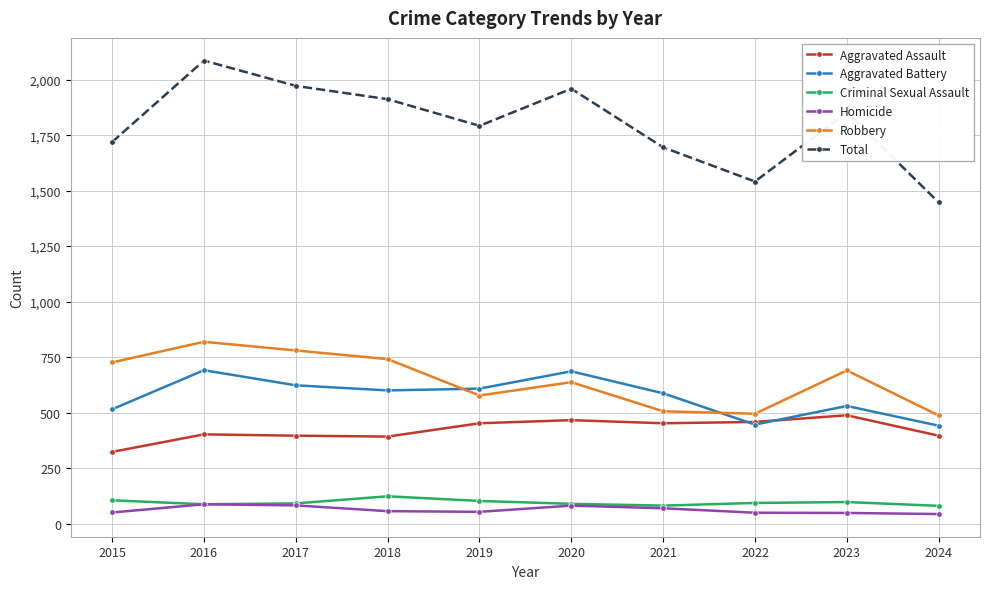

What is the difference between the second highest and minimum values in the Total series?

525